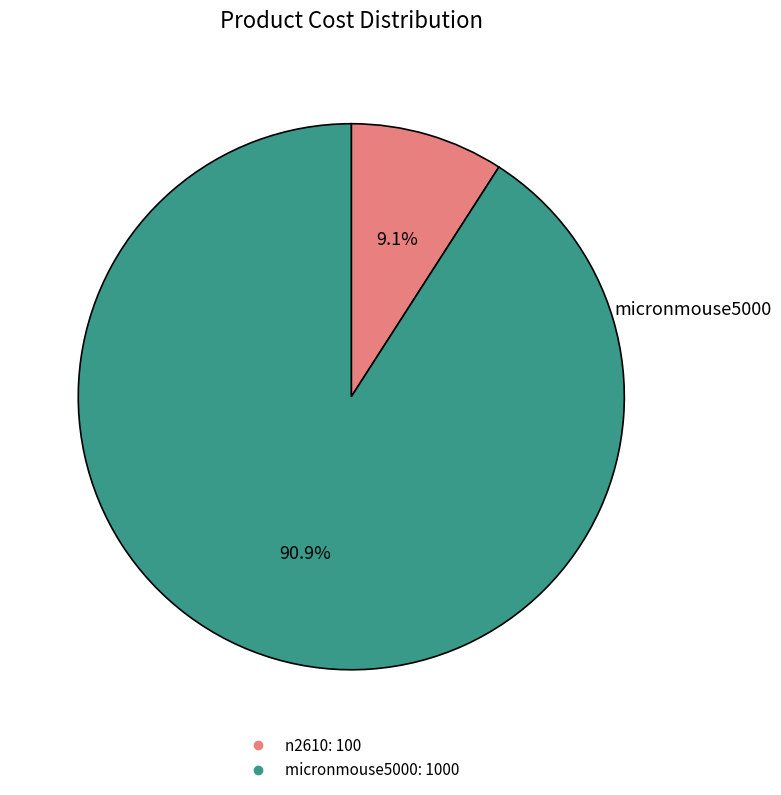

Is n2610 the majority of the pie?

No